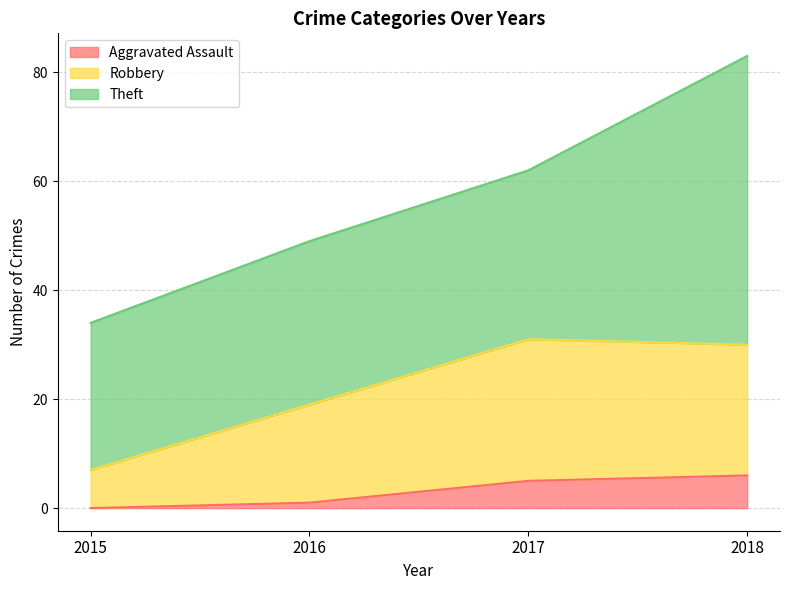

What is the highest value of the Aggravated Assault series?

6